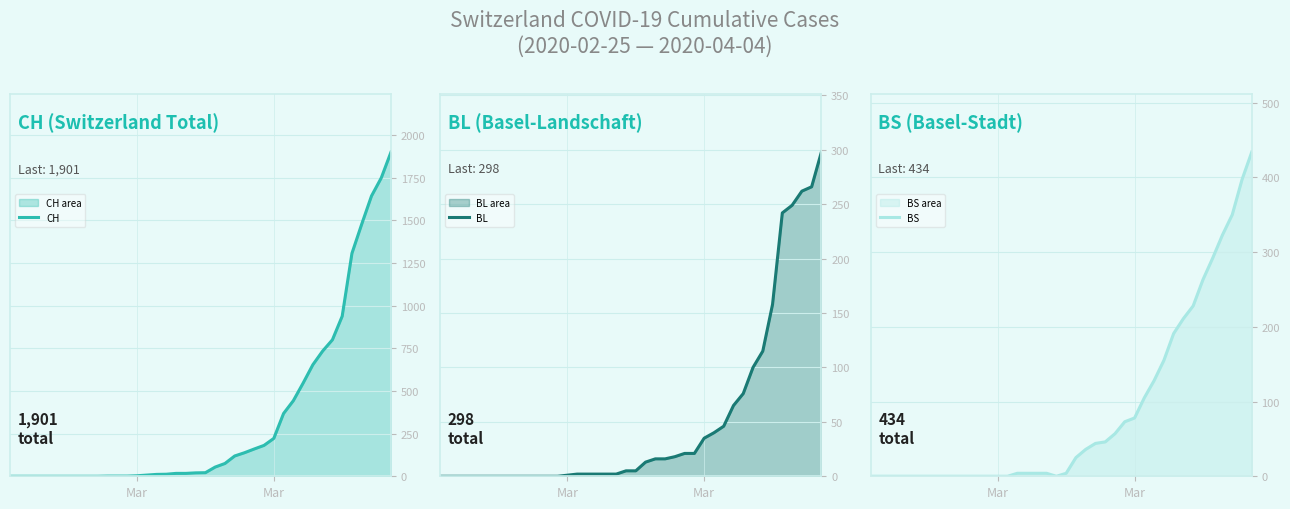

The BS series shows 205 at 30. True or false?

False